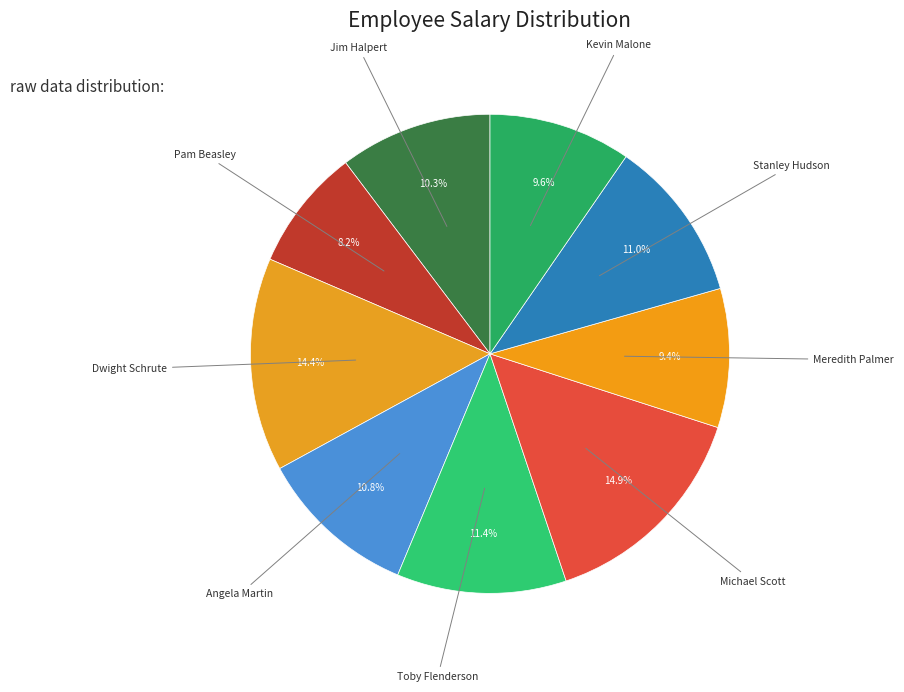

True or false: Angela Martin accounts for 11% of the total.

True